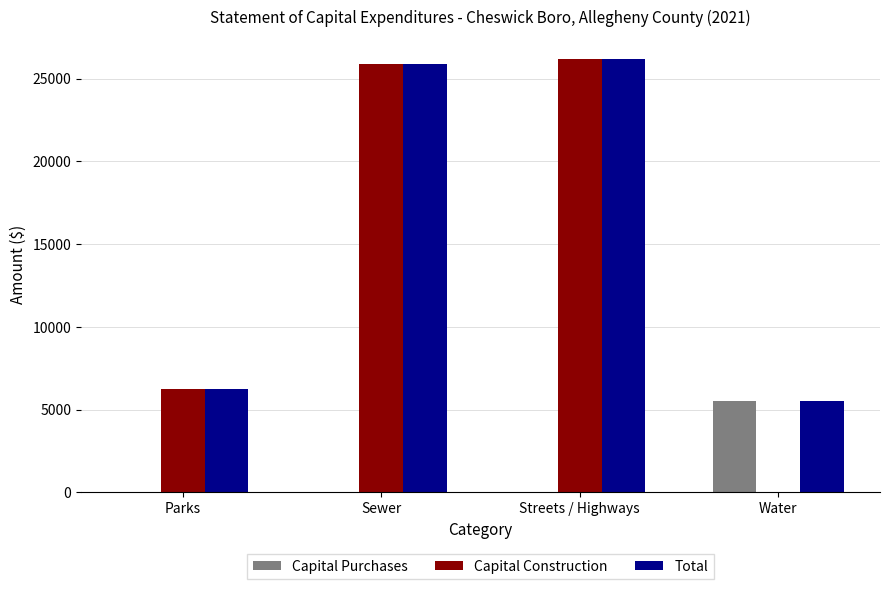

Which series has the largest total across all categories?

Total